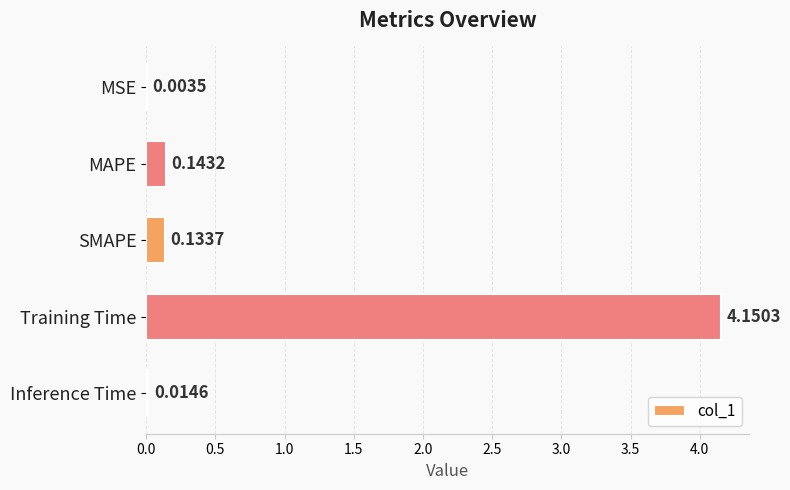

Between MAPE and SMAPE, which is larger?

MAPE